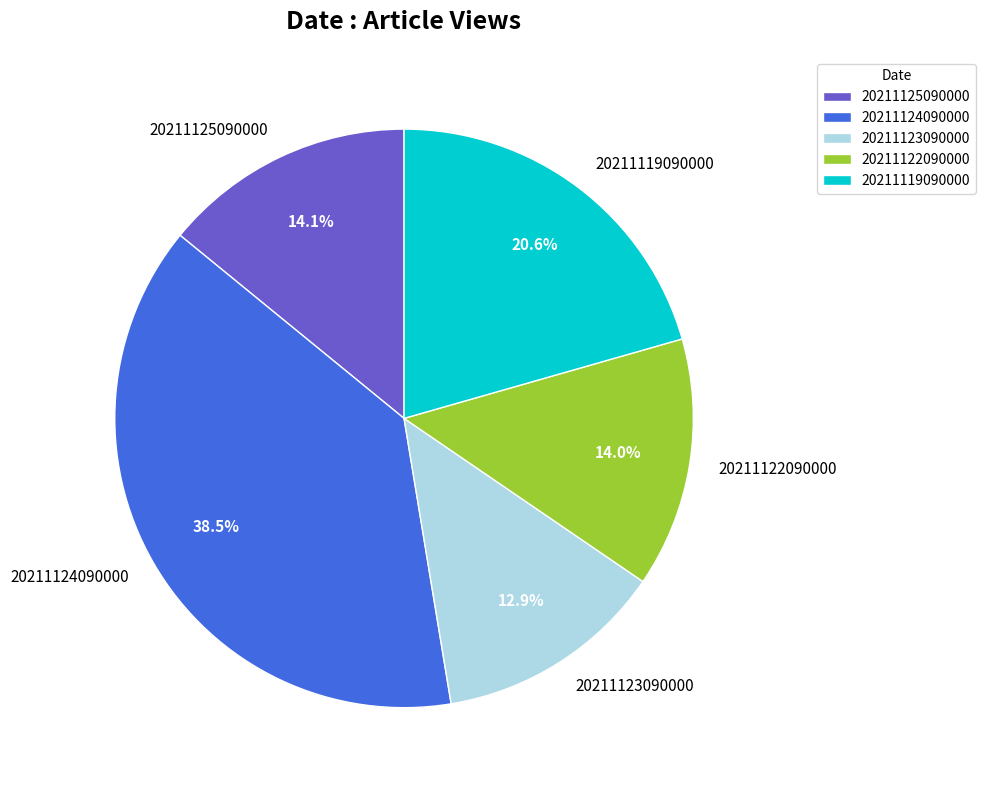

To the nearest percent, what is the difference between the largest and smallest slice percentages?

26%